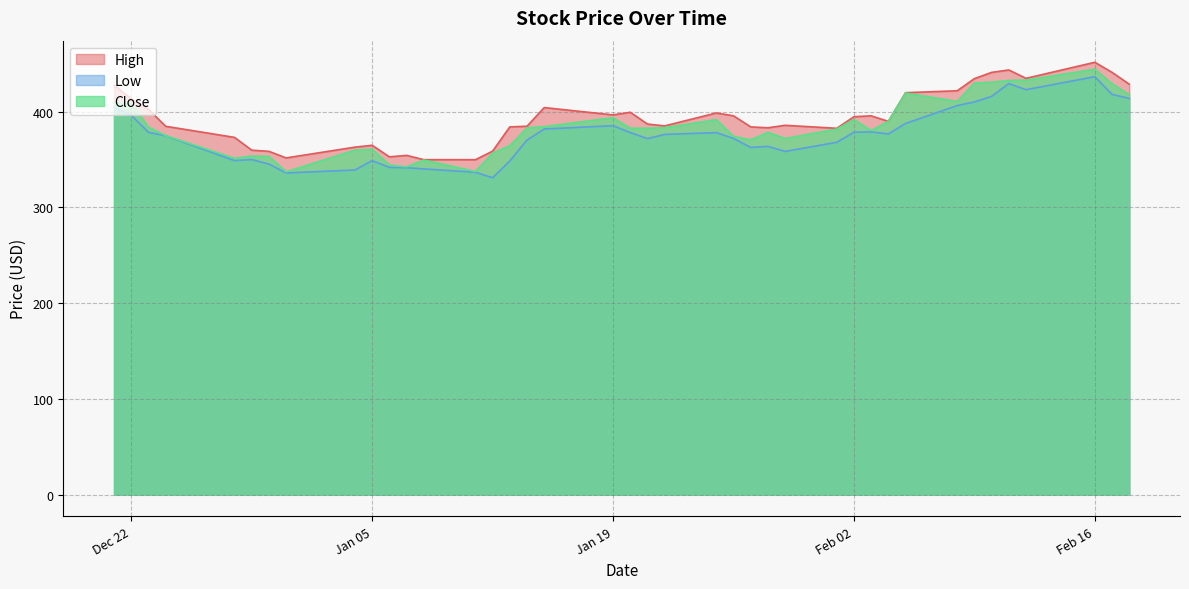

Is it true that Low equals 549.5 at 2021-01-22?

False